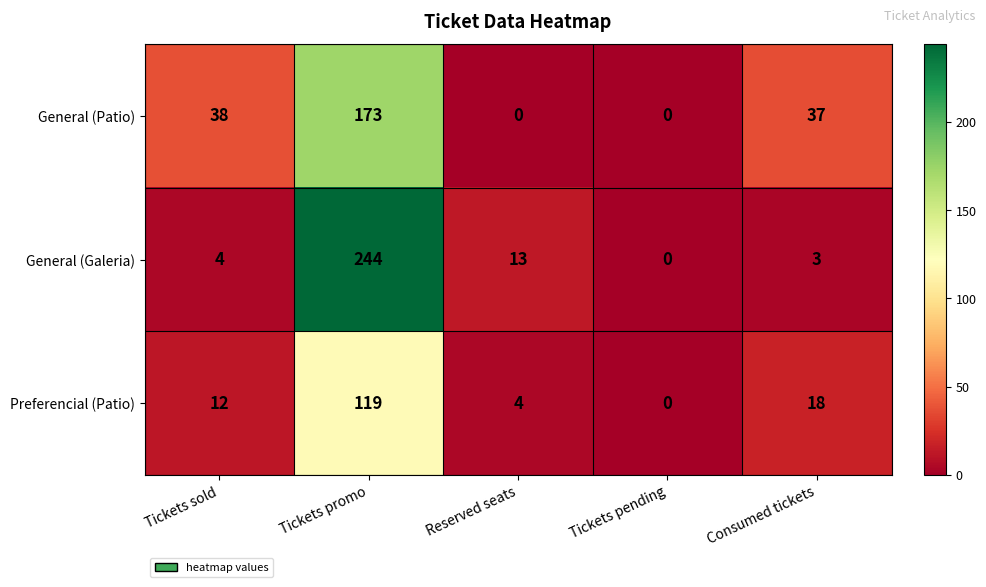

Reading right to left, transcribe all the data shown in this chart.

General (Patio): Consumed tickets=37	Tickets pending=0	Reserved seats=0	Tickets promo=173	Tickets sold=38
General (Galeria): Consumed tickets=3	Tickets pending=0	Reserved seats=13	Tickets promo=244	Tickets sold=4
Preferencial (Patio): Consumed tickets=18	Tickets pending=0	Reserved seats=4	Tickets promo=119	Tickets sold=12